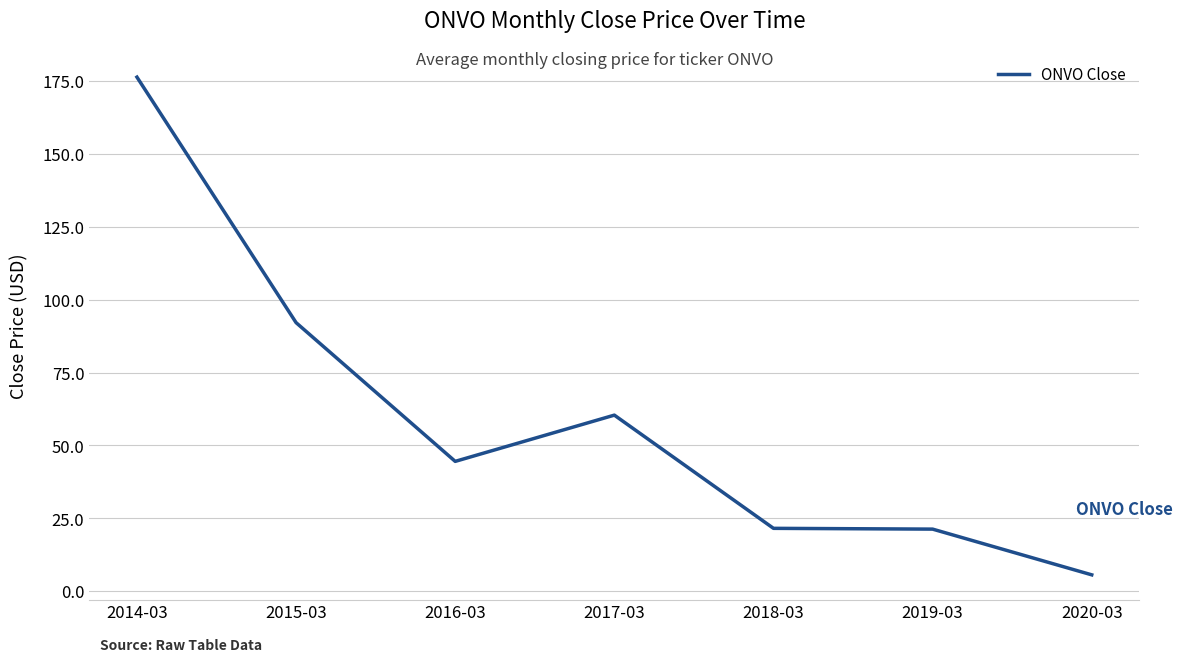

Where is the data nearest to the value 90?

2015-03